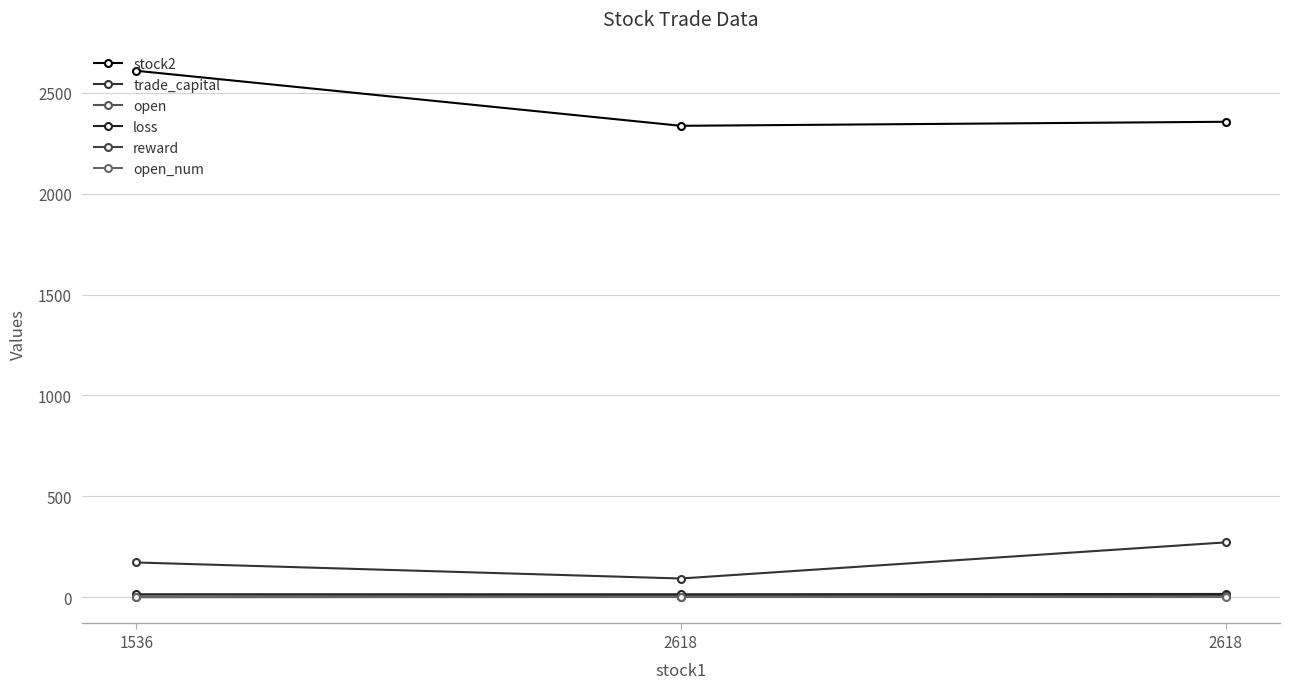

What are all the series names shown in the legend?

stock2, trade_capital, open, loss, reward, open_num